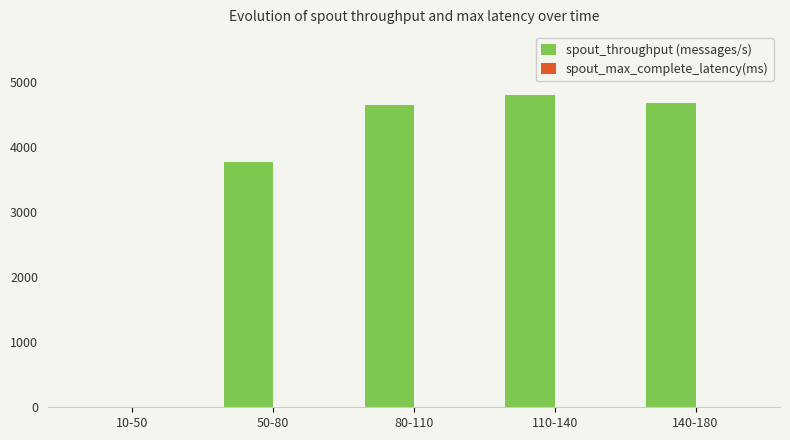

Count the number of data series in this chart.

2